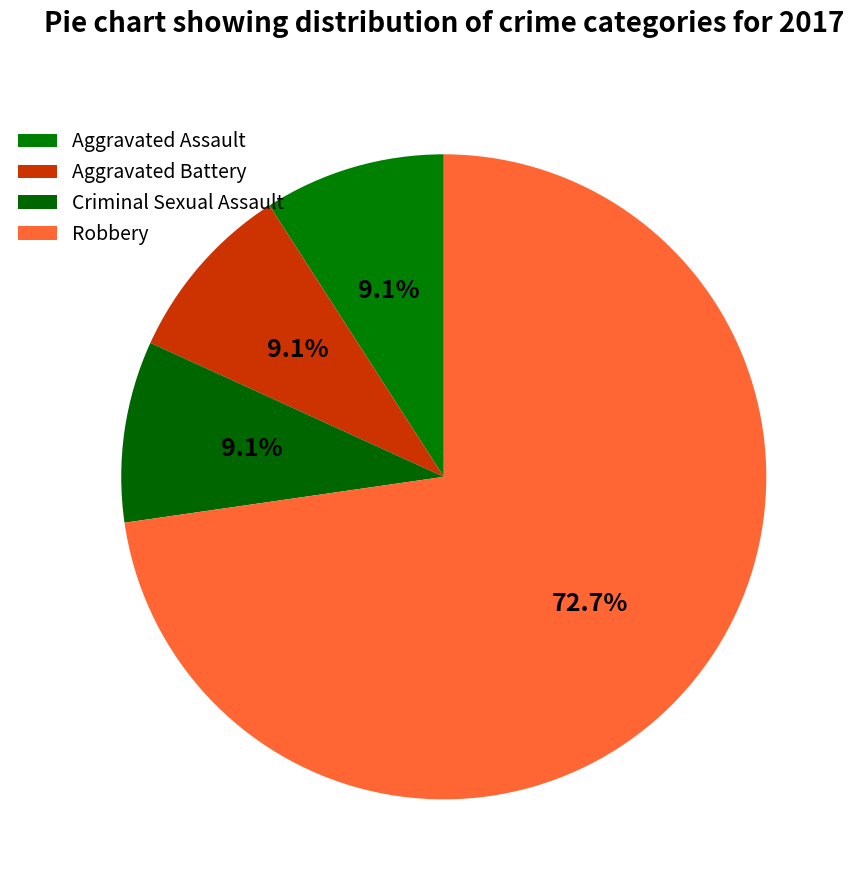

What is the ratio of the value at Aggravated Assault to the value at Robbery?

0.1